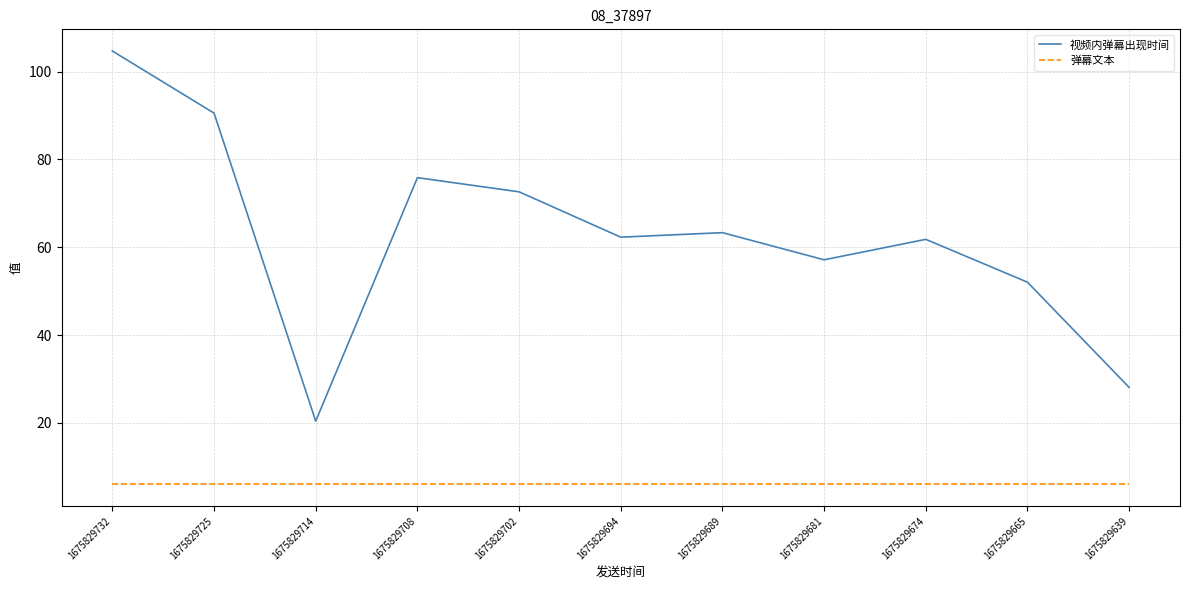

What is the maximum value for 视频内弹幕出现时间?

104.7